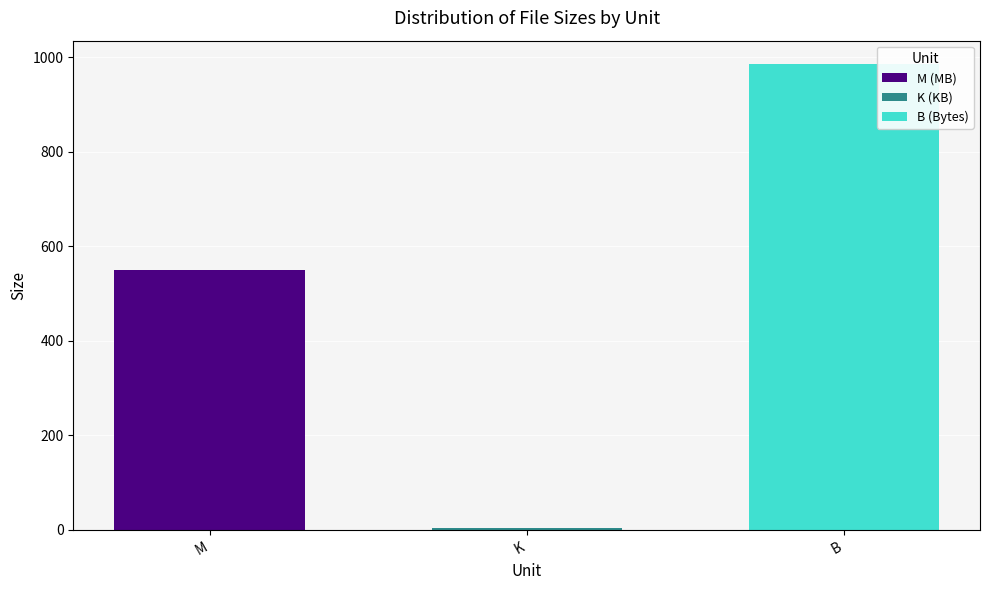

What is the sum of all M (MB) values?

549.1